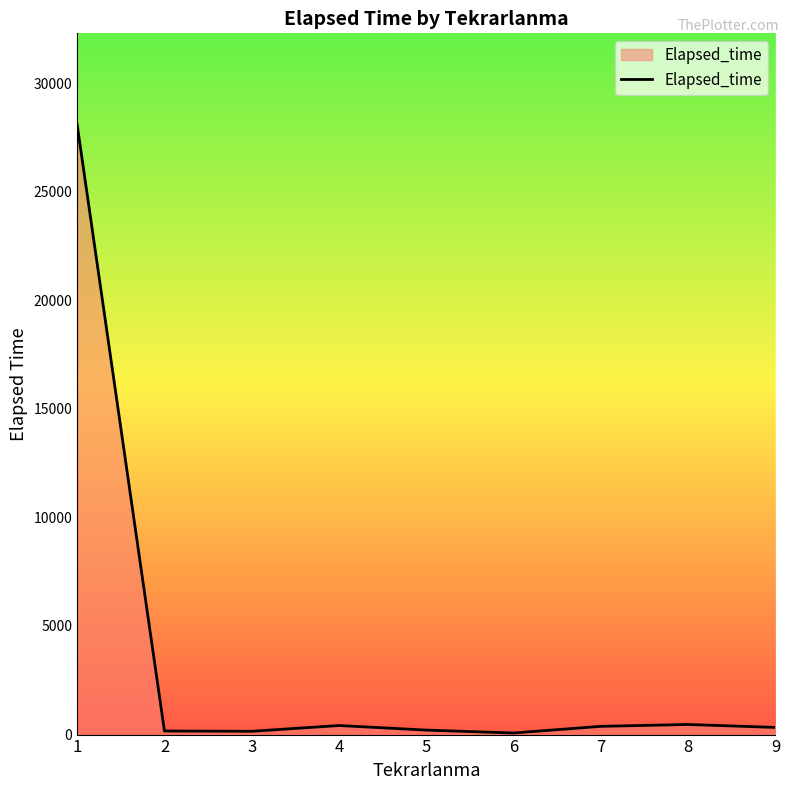

The value at 1 is 28078.6. True or false?

True